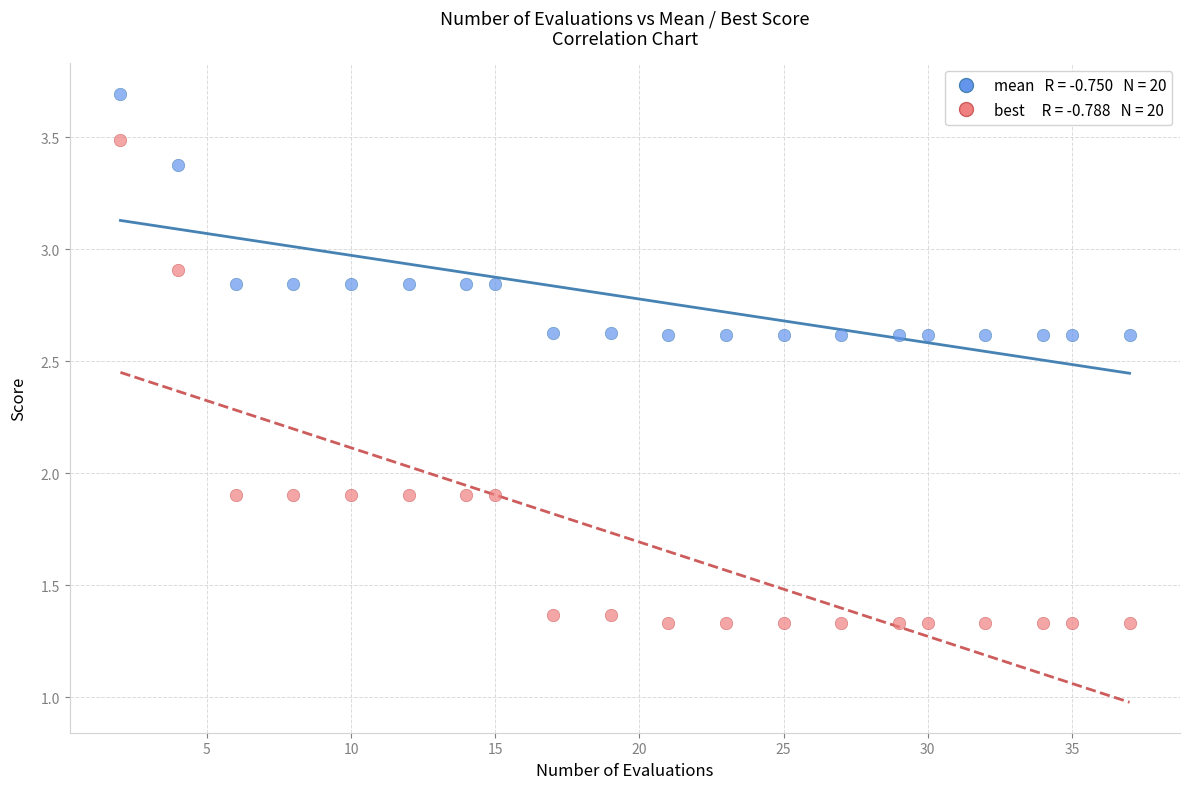

Across all data points, what is the range of Y values (max minus min)?

2.4